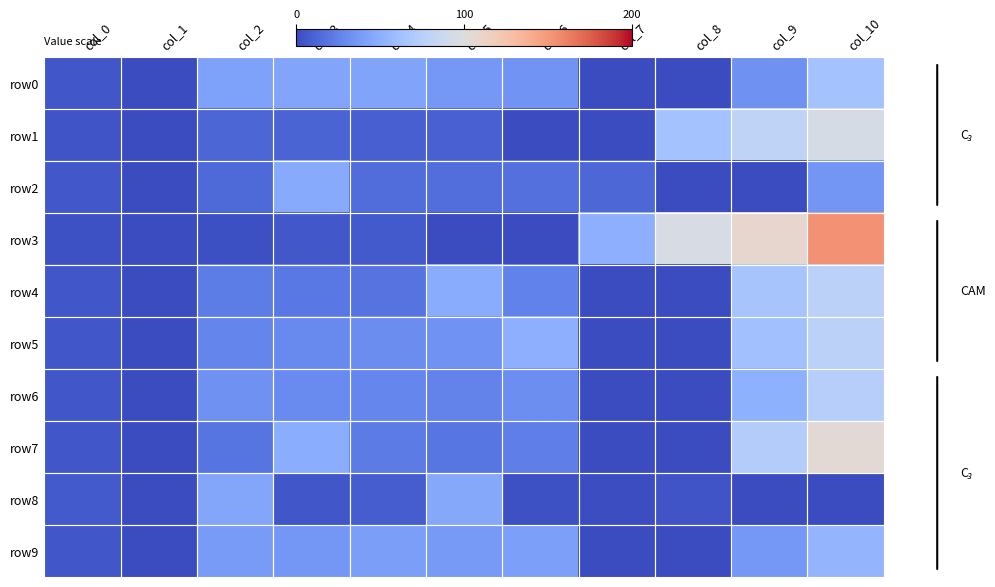

Which series has the largest total across all categories?

row3